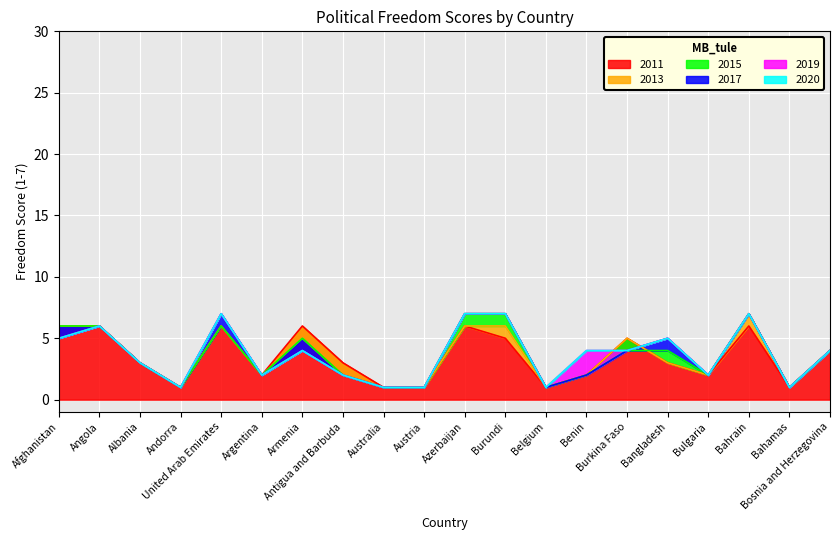

True or false: 2019 and 2020 cross at least once.

False